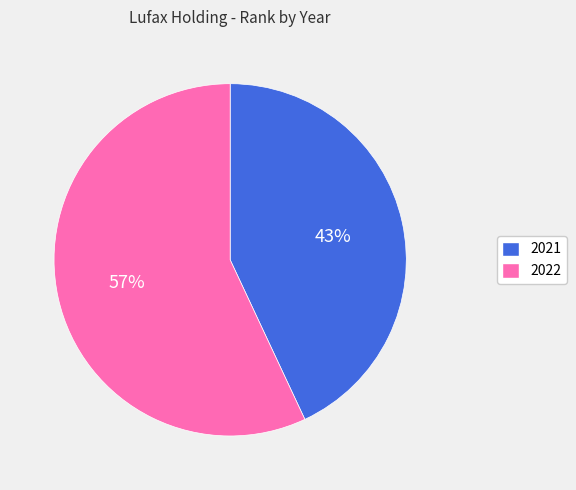

Do 2021 and 2022 together represent more than half of the pie?

Yes